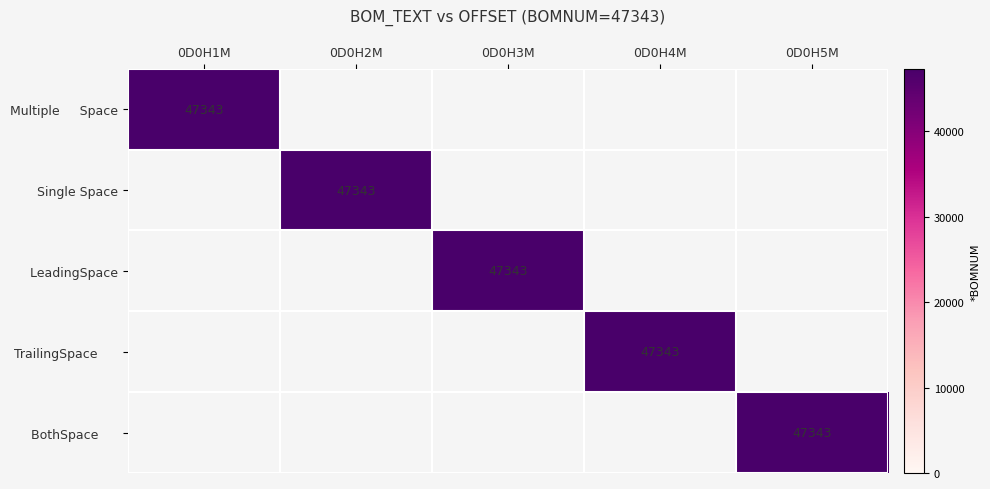

What is the highest value of the Single Space series?

47343